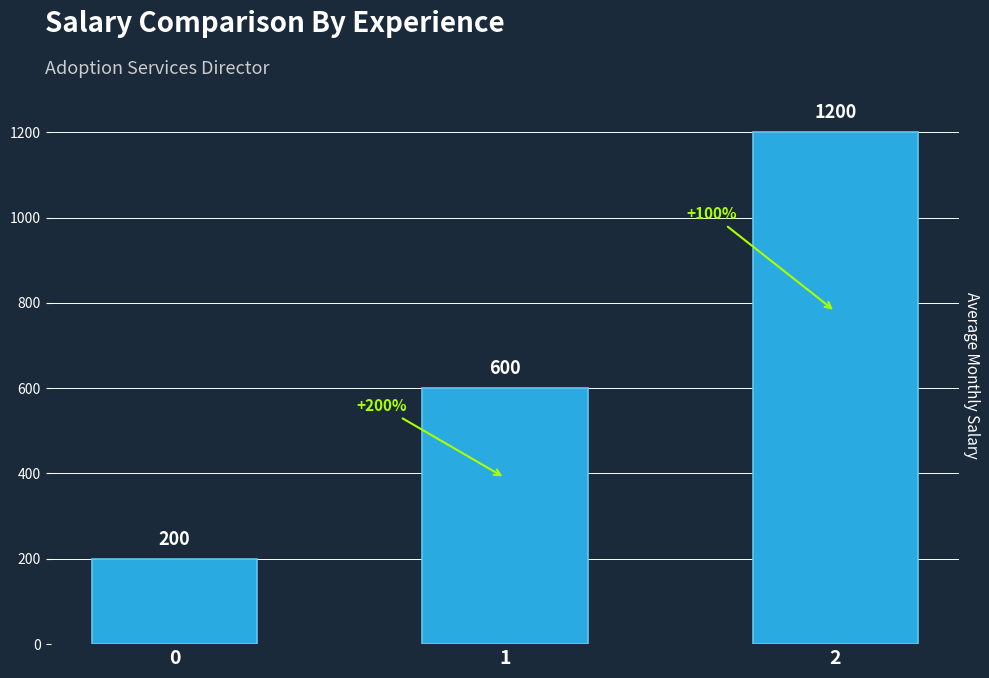

List the labels in order of value, smallest first.

0, 1, 2